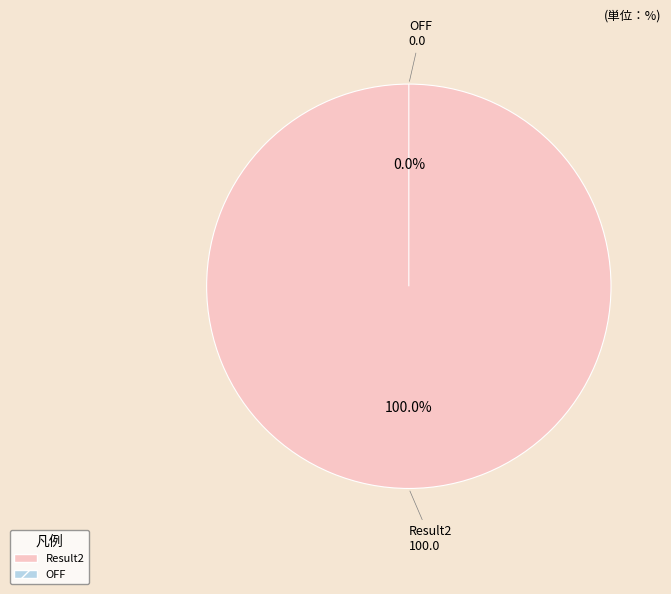

How much of the chart is everything except OFF?

100.0%